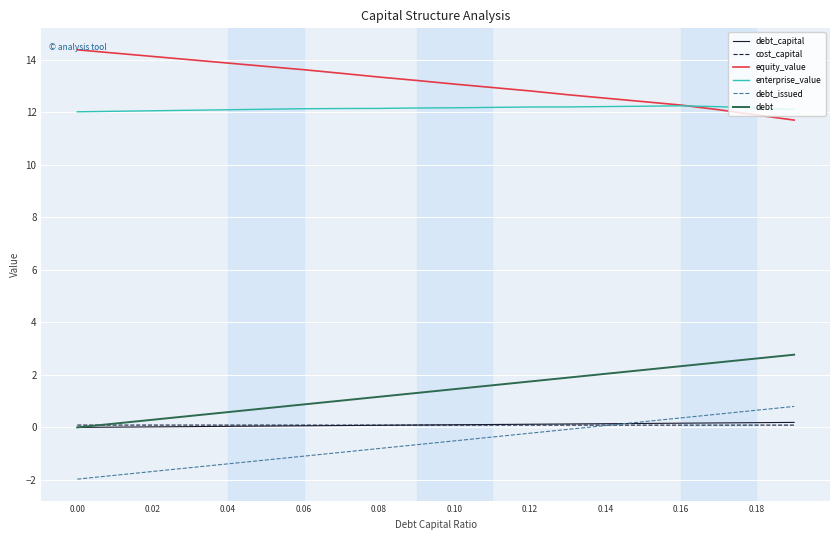

What are all the series names shown in the legend?

debt_capital, cost_capital, equity_value, enterprise_value, debt_issued, debt